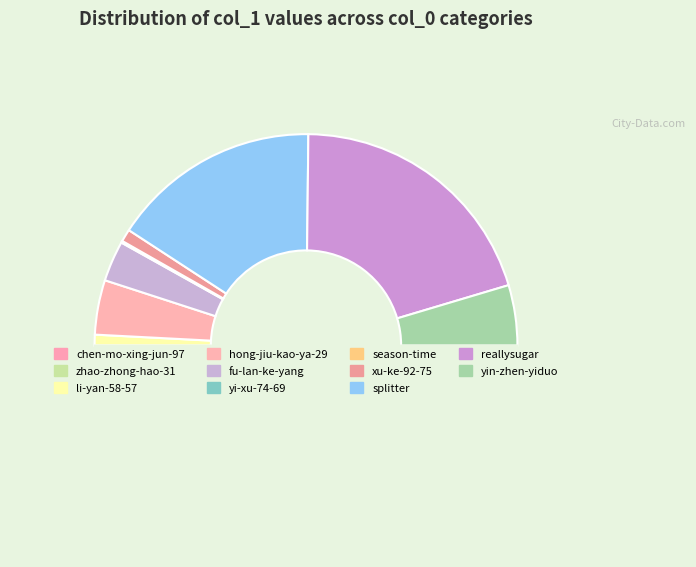

Which category has the biggest portion of the pie?

reallysugar